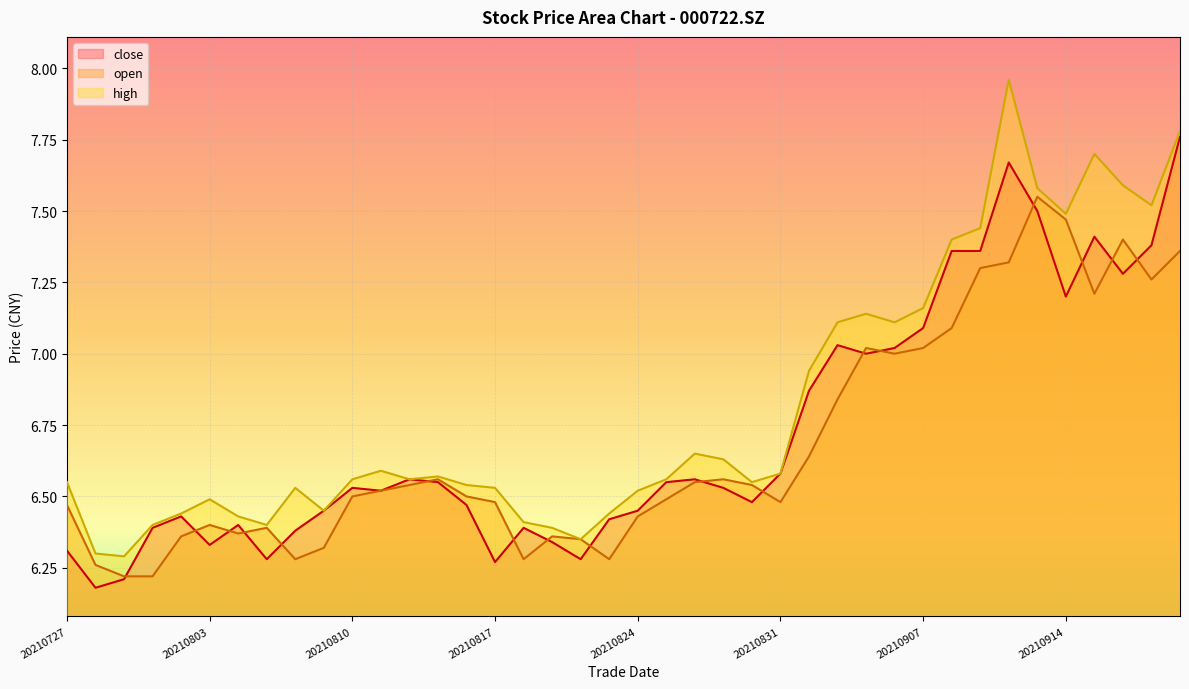

At 20210922, list the series in order from largest to smallest.

high, close, open